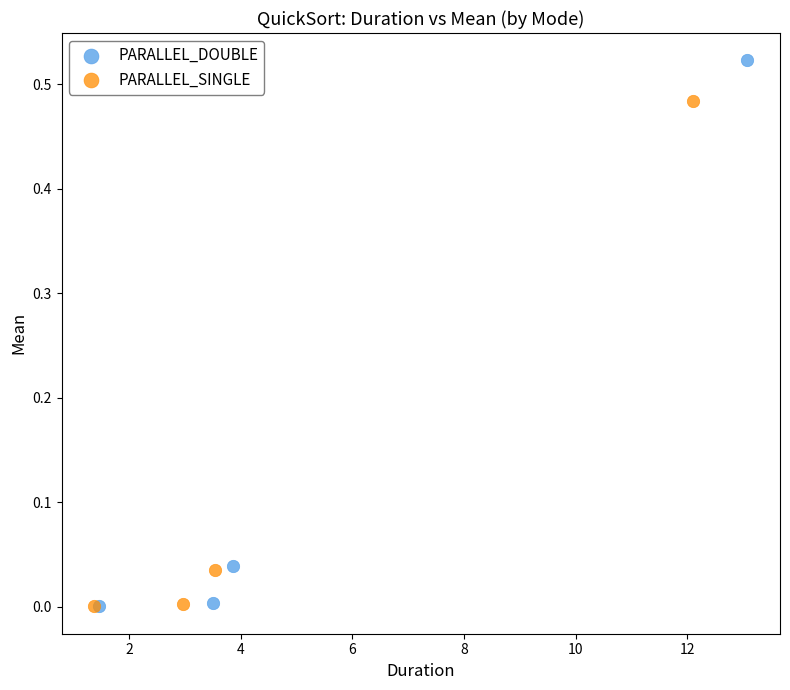

What are all the series names shown in the legend?

PARALLEL_DOUBLE, PARALLEL_SINGLE